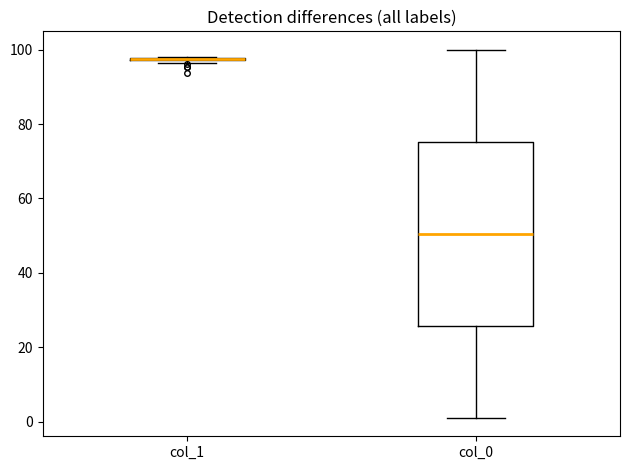

Reading left to right, transcribe this box plot: for each box, give where its median line is, the range the box spans, and where its two whiskers end, as read against the y-axis. The values are not printed on the chart, so give them approximately, as read against the axis.

col_1: box collapsed to a line at 98, whiskers 96 to 98
col_0: median 50, box 26 to 76, whiskers 2 to 100